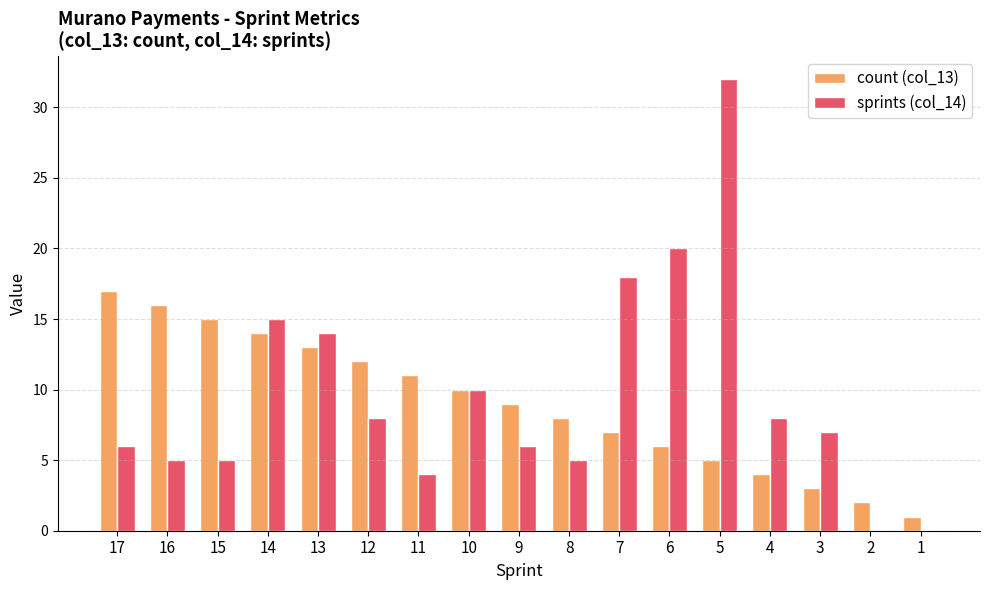

At which category is the sum across all series the highest?

5